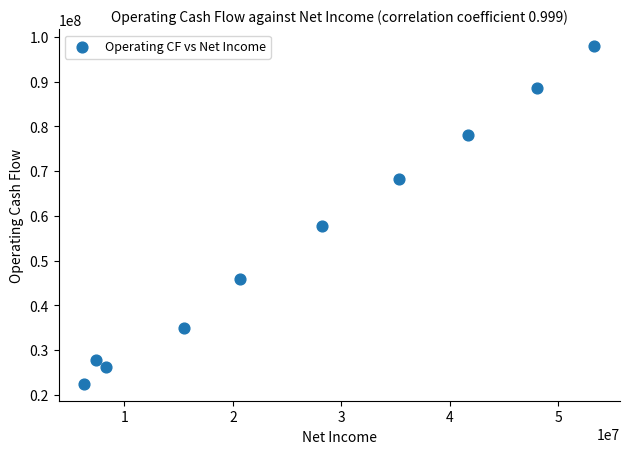

What Y value in the scatter plot is closest to 60202500?

57678000